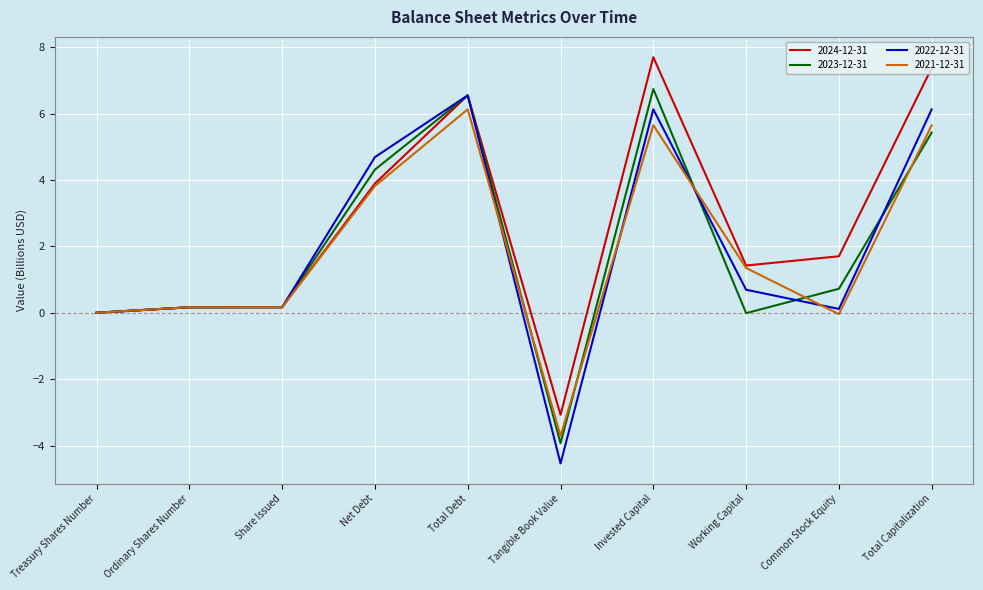

What is the maximum value for 2022-12-31?

6.6